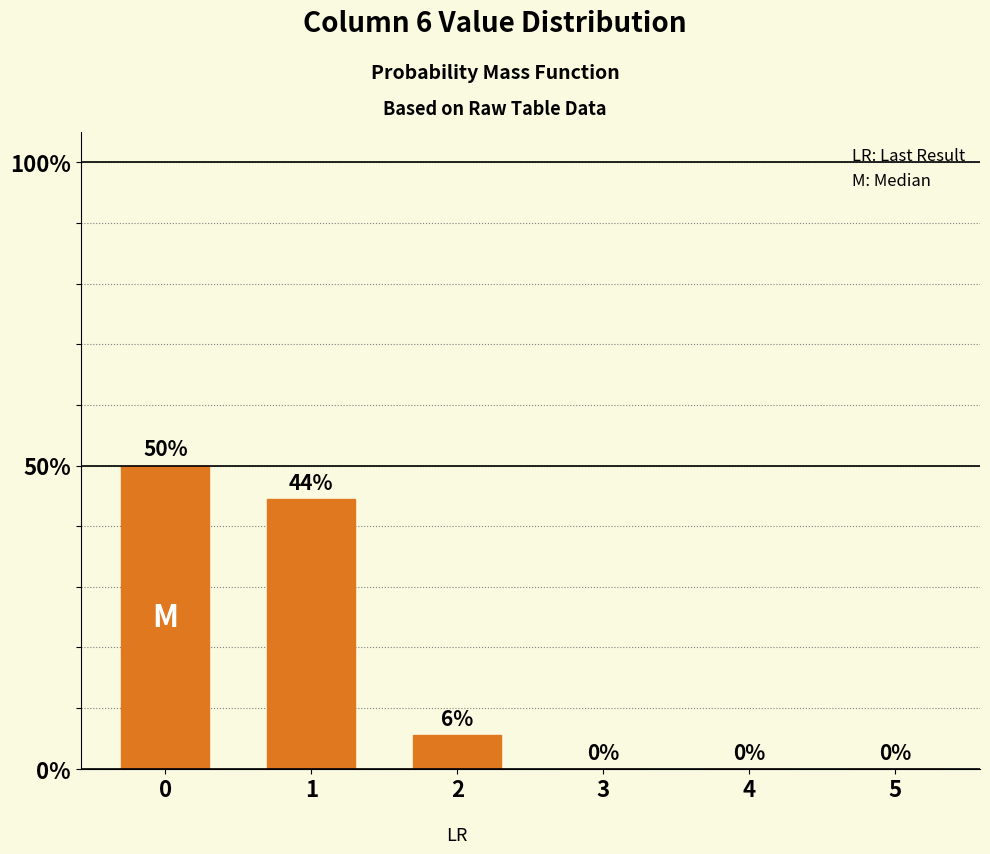

Which has a higher value, 2 or 4?

2